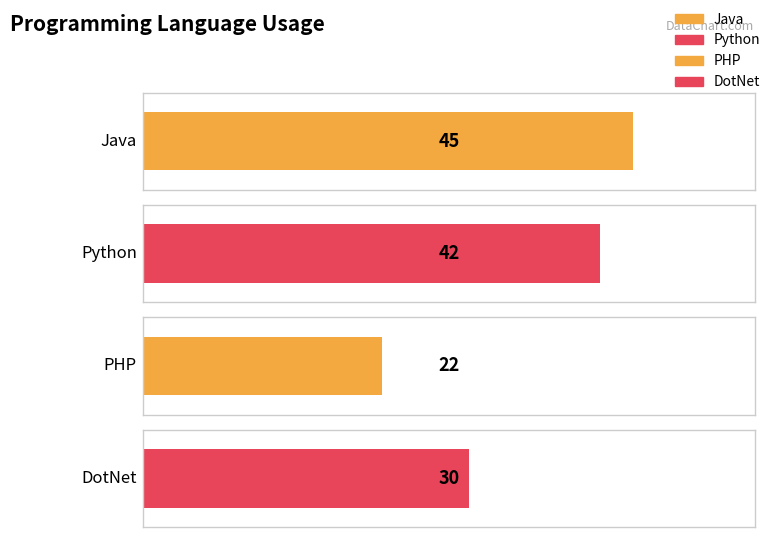

What is the difference between the maximum and minimum values?

23